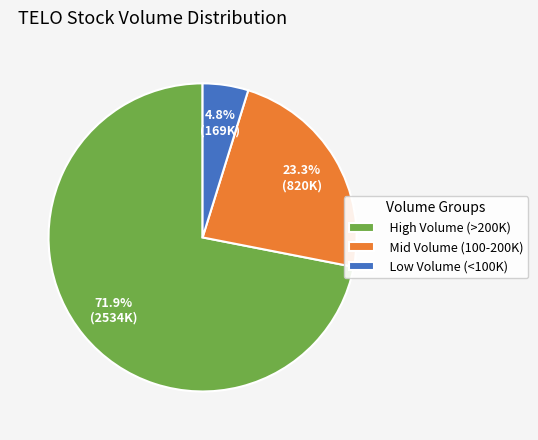

What is the ratio of the value at Mid Volume (100-200K) to the value at Low Volume (<100K)?

4.9